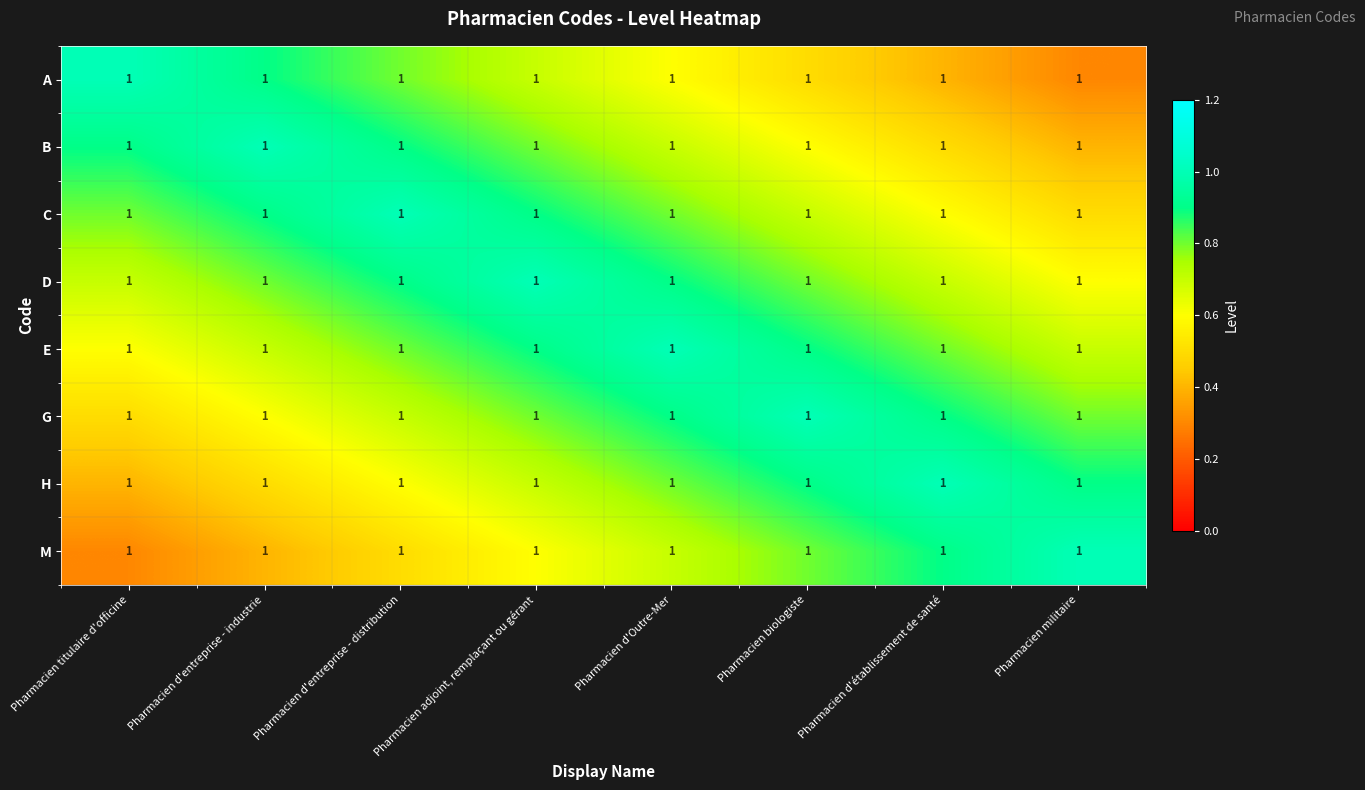

Rank the series at Pharmacien biologiste from lowest to highest value.

A, B, C, D, M, E, H, G